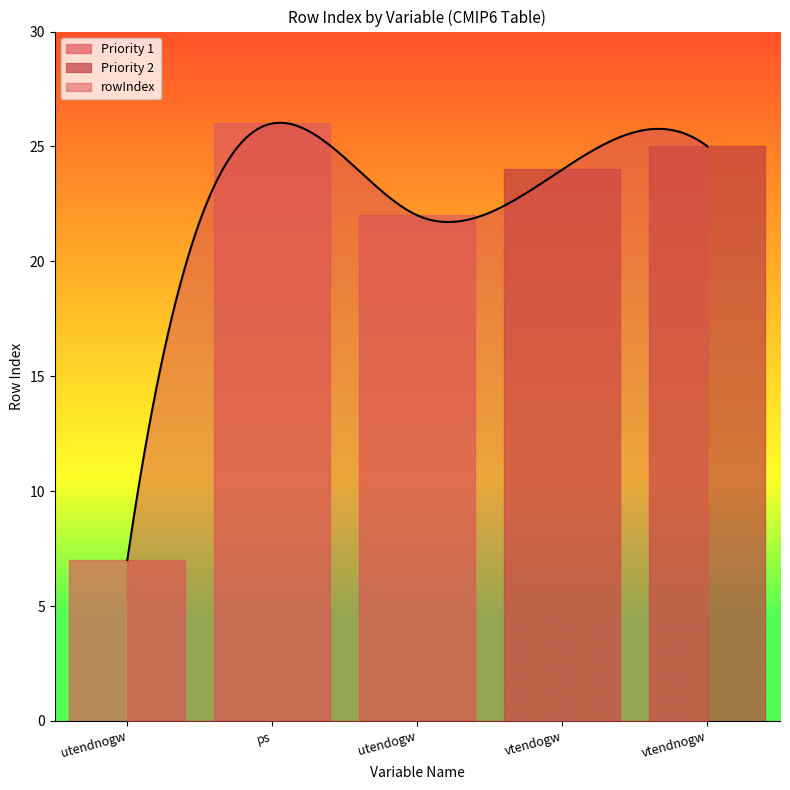

Which has a higher value, utendogw or ps?

ps